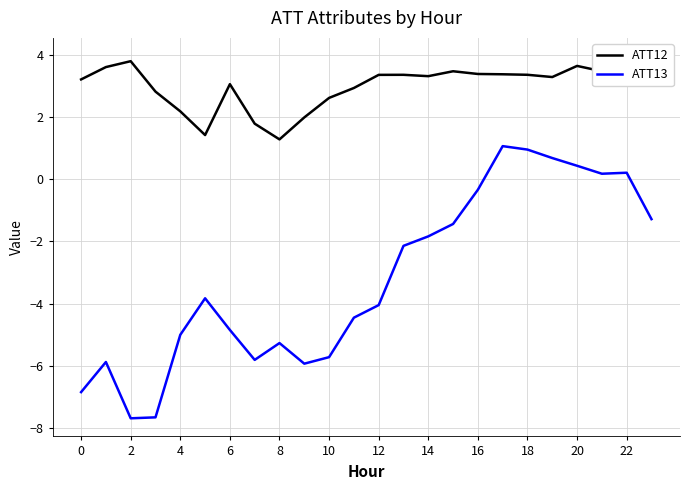

What is the difference between the maximum and minimum values in the ATT12 series?

2.7